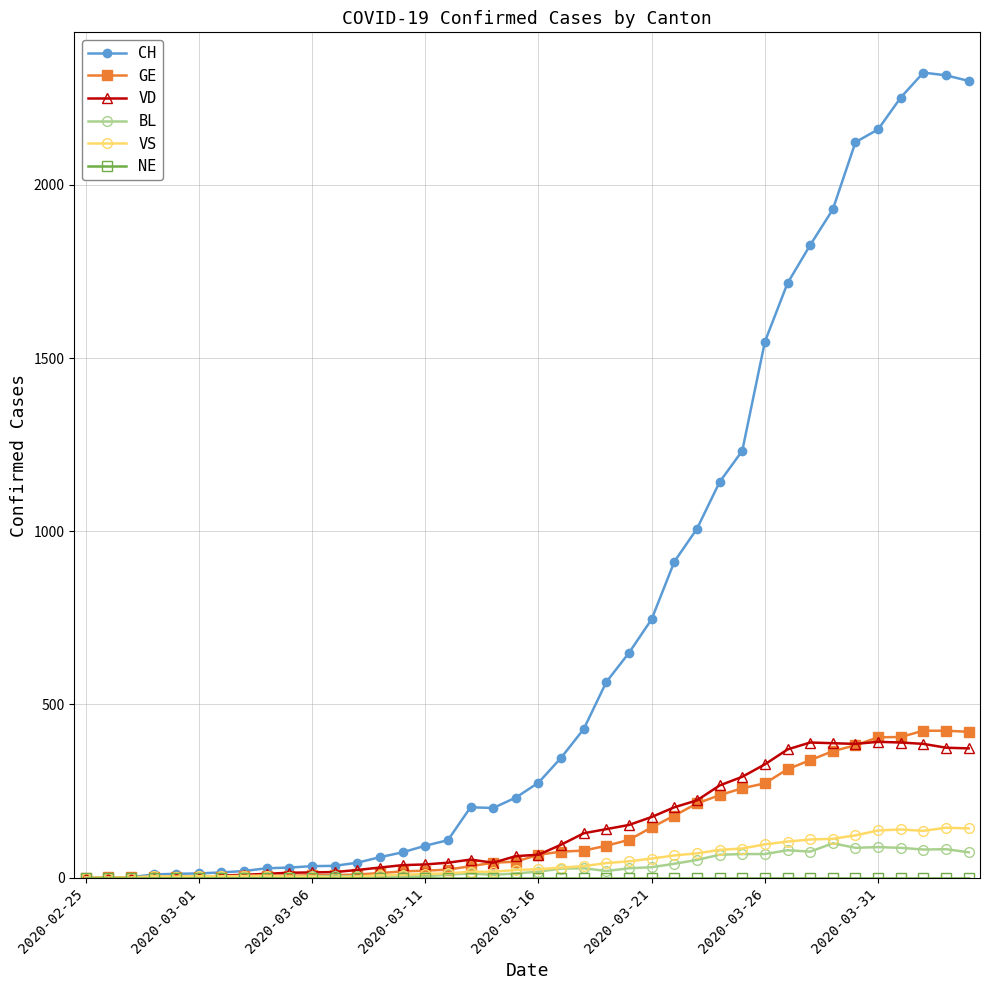

What is the value of the VD point at the 13th from the left?

22